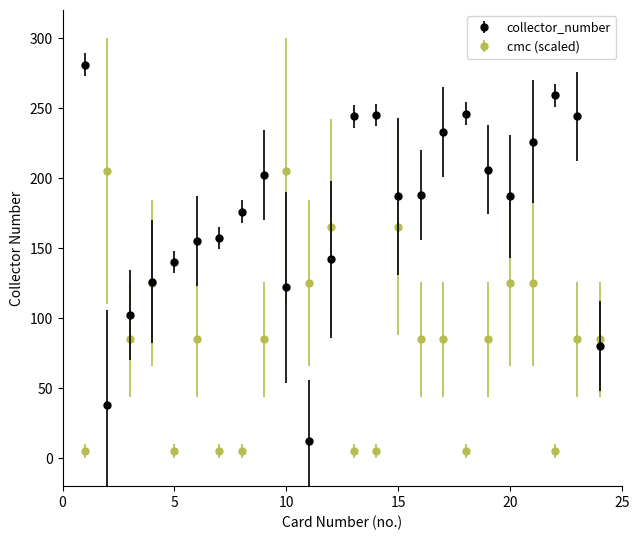

Which series has the largest range (max minus min)?

collector_number